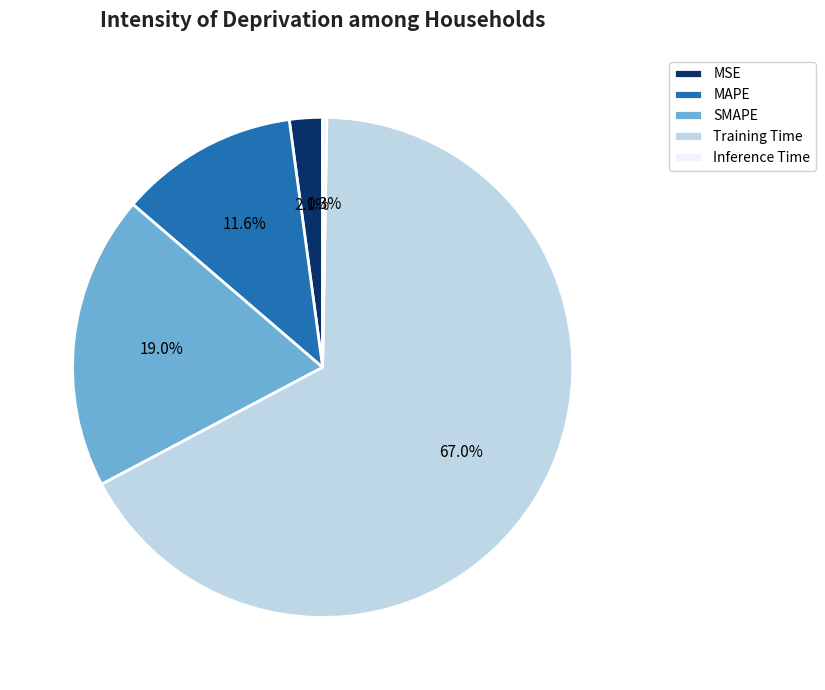

Which category has the biggest portion of the pie?

Training Time